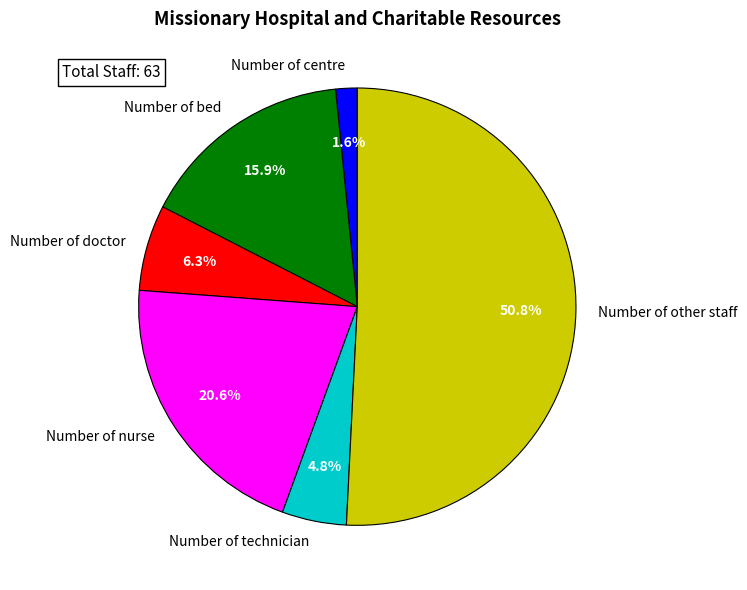

Is there any slice that represents more than half of the pie?

Yes